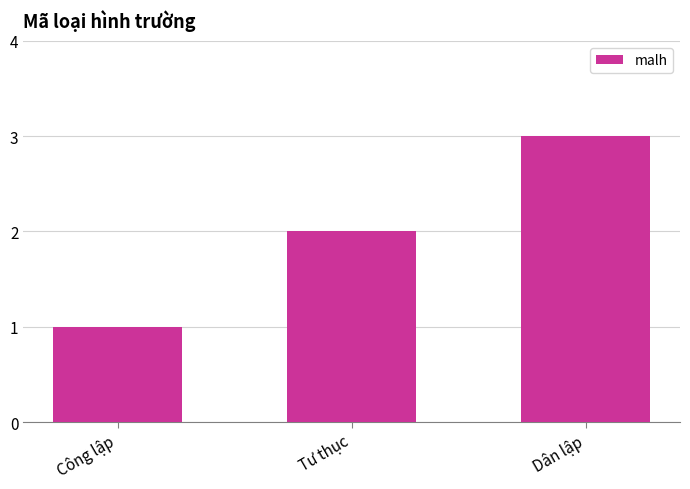

How many bars are there in total?

3